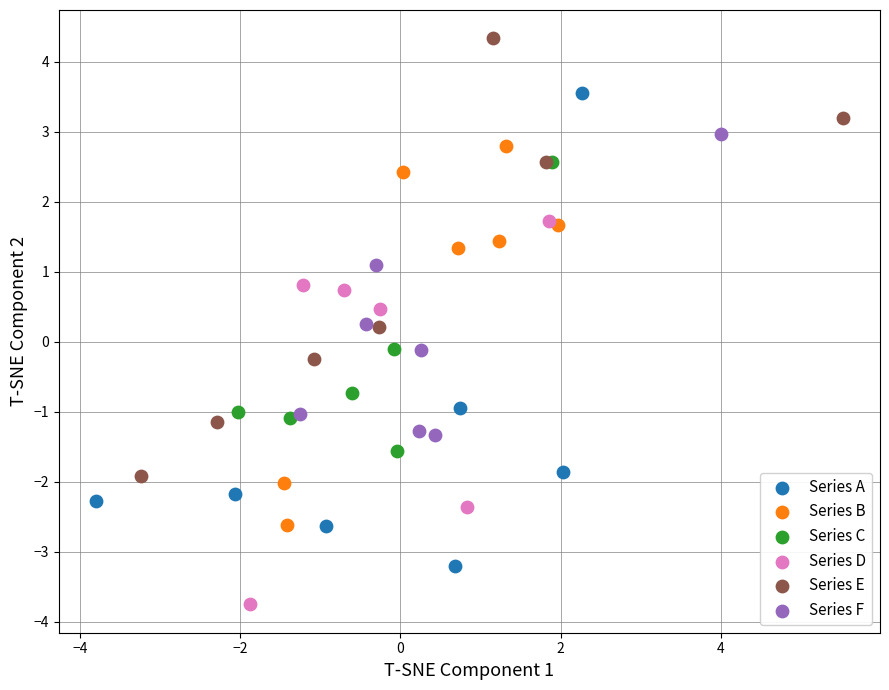

Which series has the widest spread of Y values?

Series A